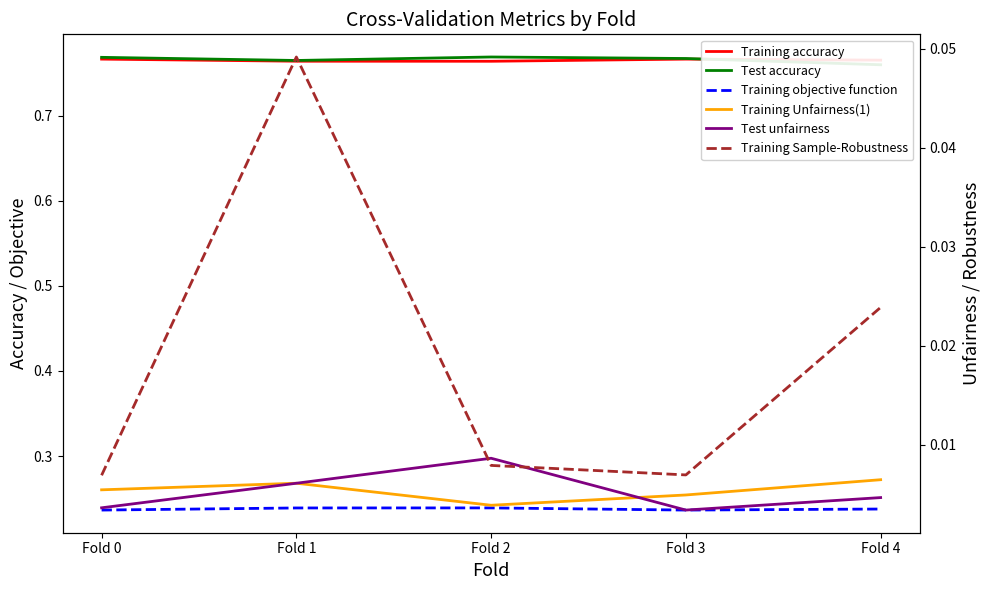

Which series has the largest total across all categories?

Test accuracy